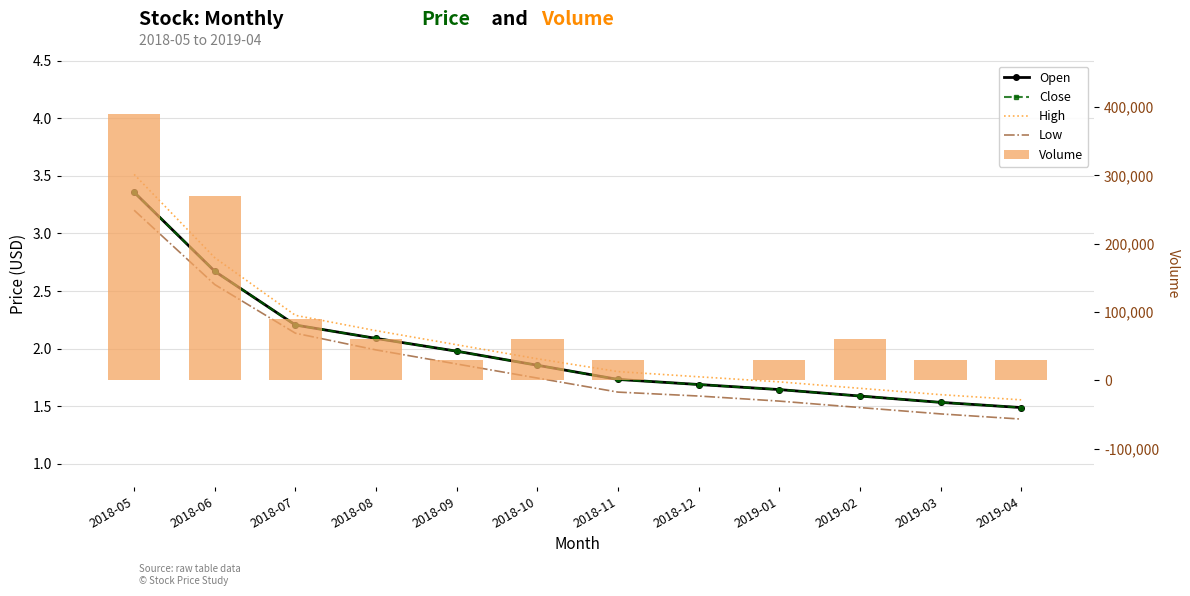

Reading left to right, extract all data points from this chart.

Open: 2018-05=3.4	2018-06=2.7	2018-07=2.2	2018-08=2.1	2018-09=2.0	2018-10=1.9	2018-11=1.7	2018-12=1.7	2019-01=1.6	2019-02=1.6	2019-03=1.5	2019-04=1.5
Close: 2018-05=3.4	2018-06=2.7	2018-07=2.2	2018-08=2.1	2018-09=2.0	2018-10=1.9	2018-11=1.7	2018-12=1.7	2019-01=1.6	2019-02=1.6	2019-03=1.5	2019-04=1.5
High: 2018-05=3.5	2018-06=2.8	2018-07=2.3	2018-08=2.2	2018-09=2.0	2018-10=1.9	2018-11=1.8	2018-12=1.8	2019-01=1.7	2019-02=1.7	2019-03=1.6	2019-04=1.6
Low: 2018-05=3.2	2018-06=2.6	2018-07=2.1	2018-08=2.0	2018-09=1.9	2018-10=1.7	2018-11=1.6	2018-12=1.6	2019-01=1.5	2019-02=1.5	2019-03=1.4	2019-04=1.4
Volume: 2018-05=390000.0	2018-06=270000.0	2018-07=90000.0	2018-08=60000.0	2018-09=30000.0	2018-10=60000.0	2018-11=30000.0	2018-12=0.0	2019-01=30000.0	2019-02=60000.0	2019-03=30000.0	2019-04=30000.0